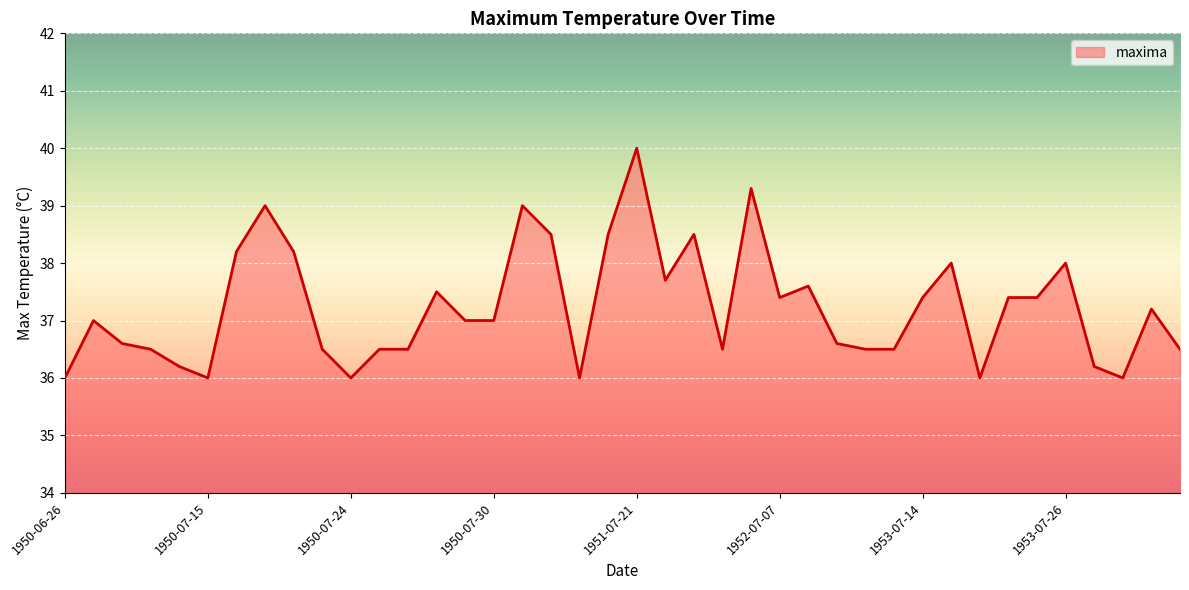

What is the difference between the maximum and minimum values?

4.0